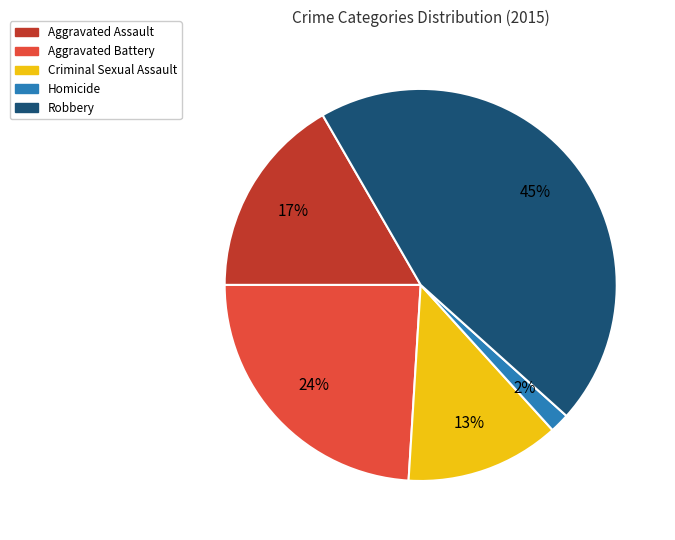

Combined, do Aggravated Battery and Homicide account for over 50%?

No